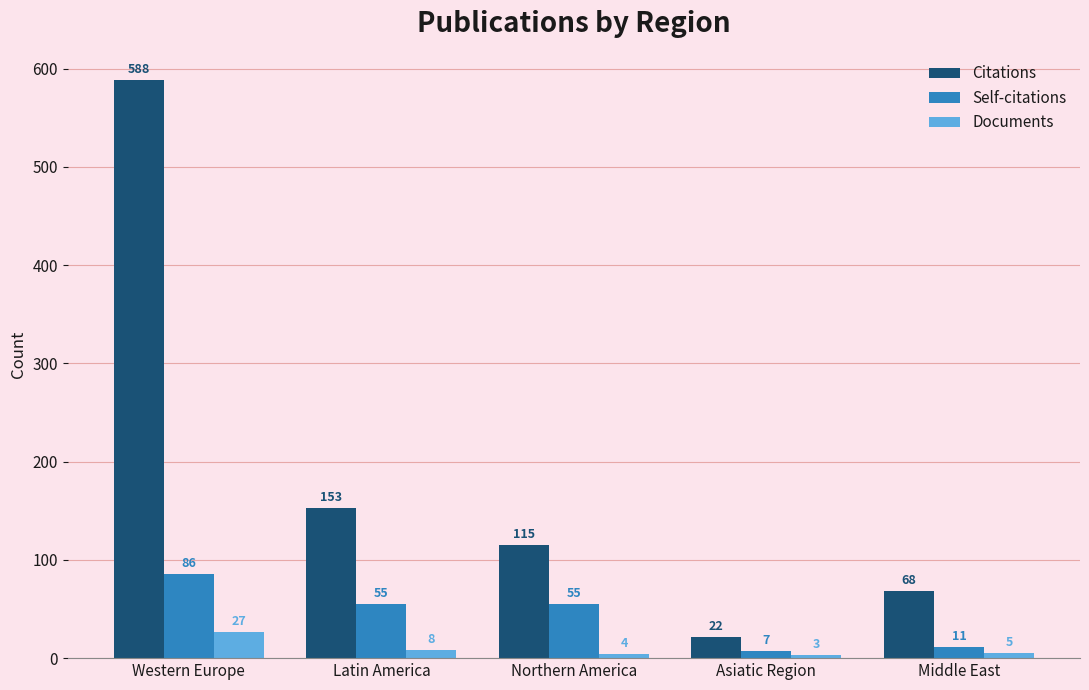

What is the total value across all series at Northern America?

174